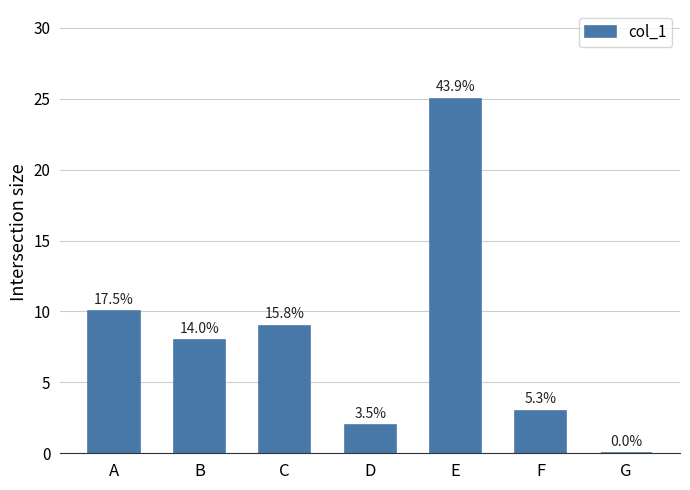

What is the change in value from A to G?

-10